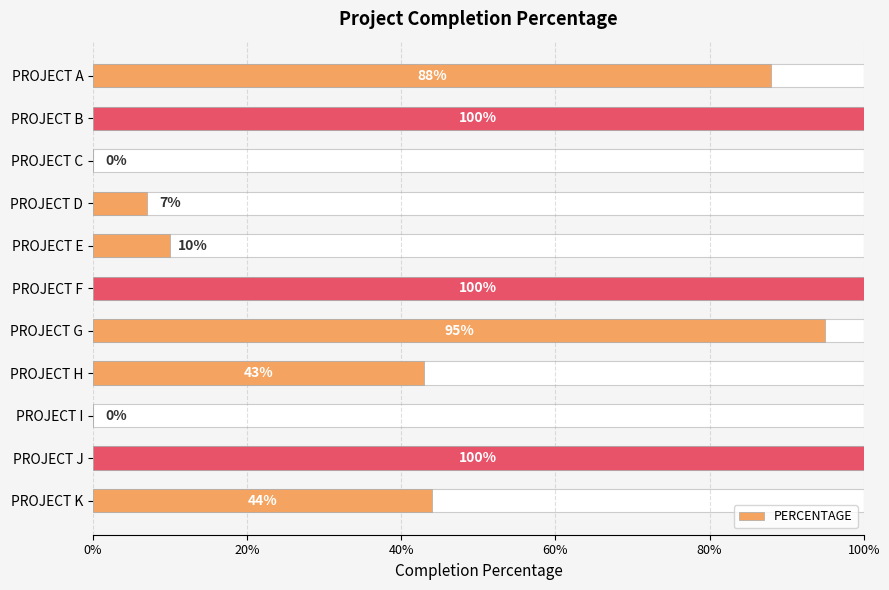

Reading left to right, list all the values displayed in this chart.

0.9	1.0	0.0	0.1	0.1	1.0	0.9	0.4	0.0	1.0	0.4